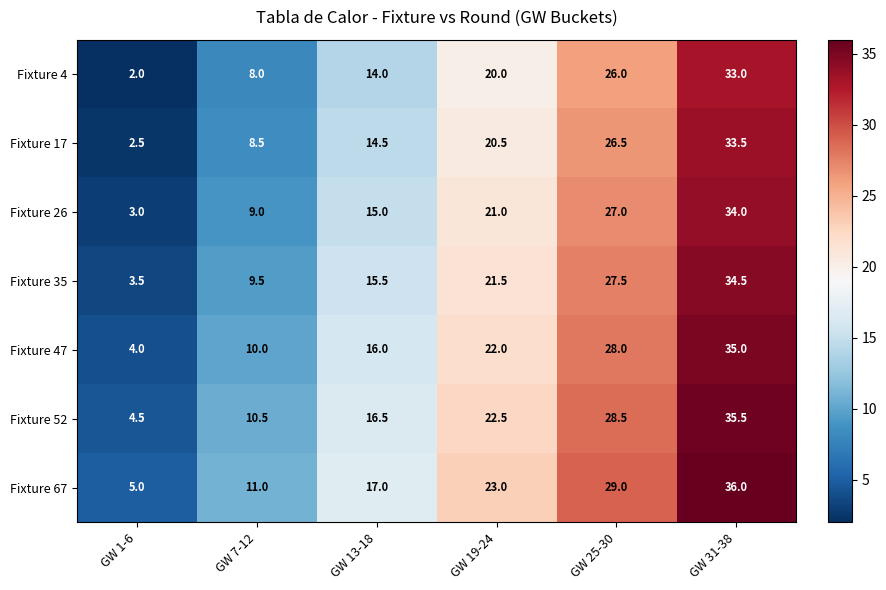

True or false: Fixture 4 has a value of 57.4 at GW 31-38.

False